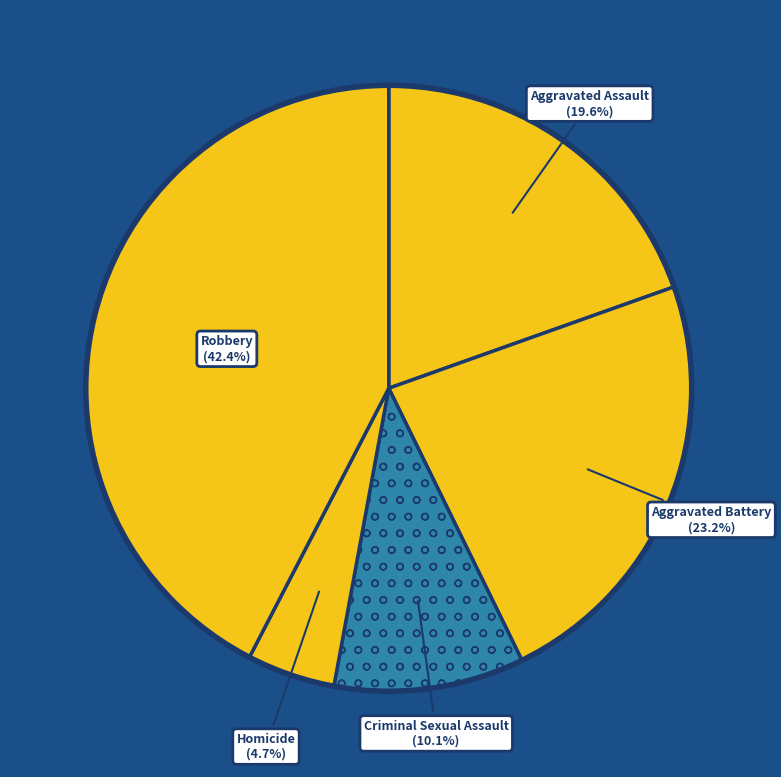

How many slices are in this pie chart?

5